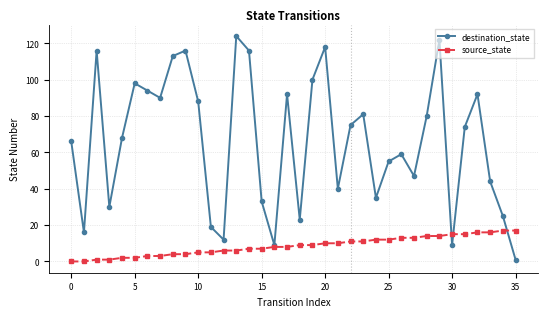

Does the chart have visible grid lines?

Yes